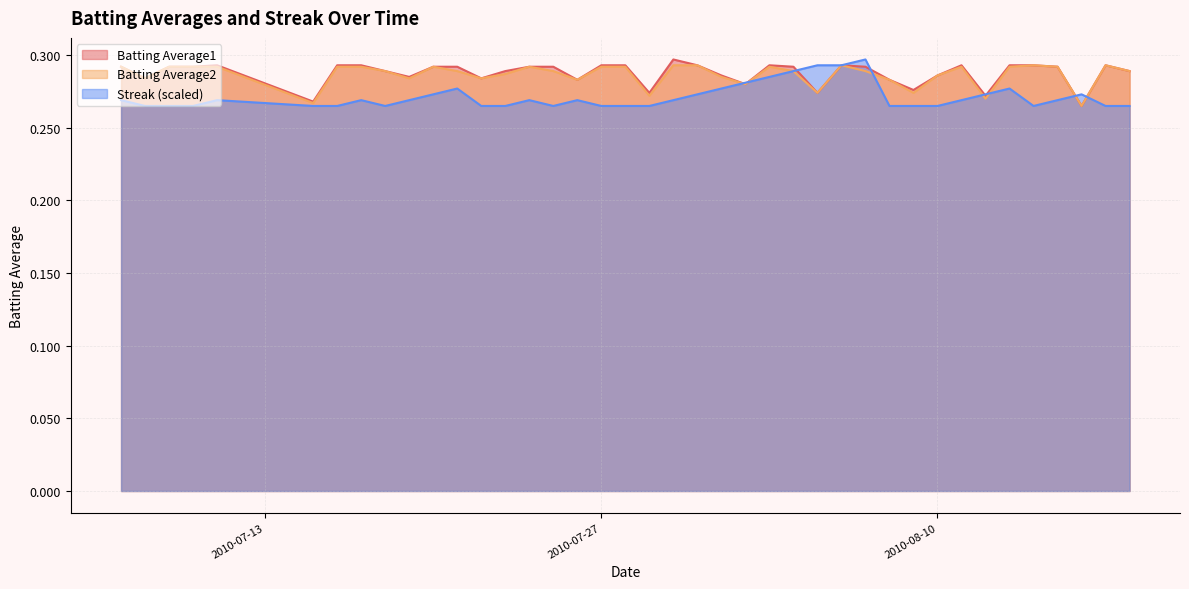

Is the value of Streak at 2010-08-07 greater than the value of Batting Average2 at 2010-07-24?

Yes